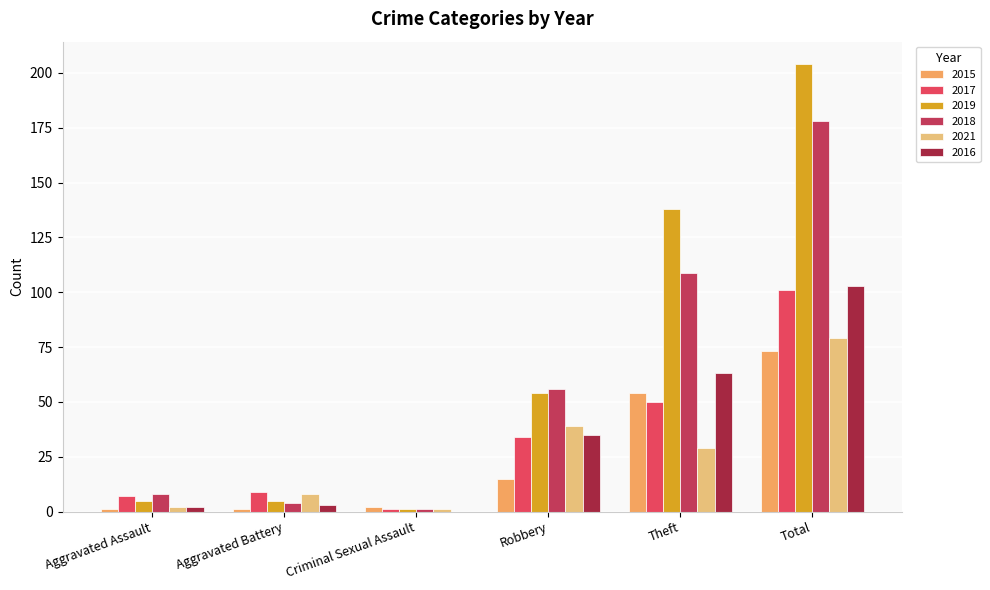

What is the difference between the 2021 values at Theft and Criminal Sexual Assault?

28